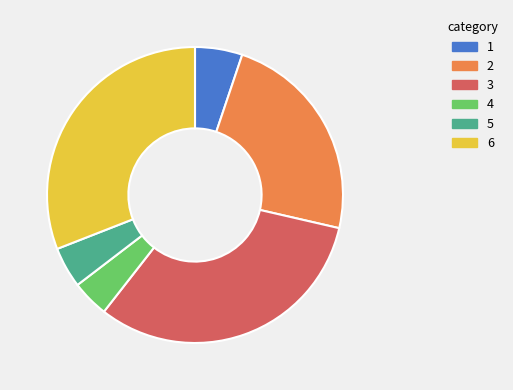

Is there a majority slice in this chart?

No